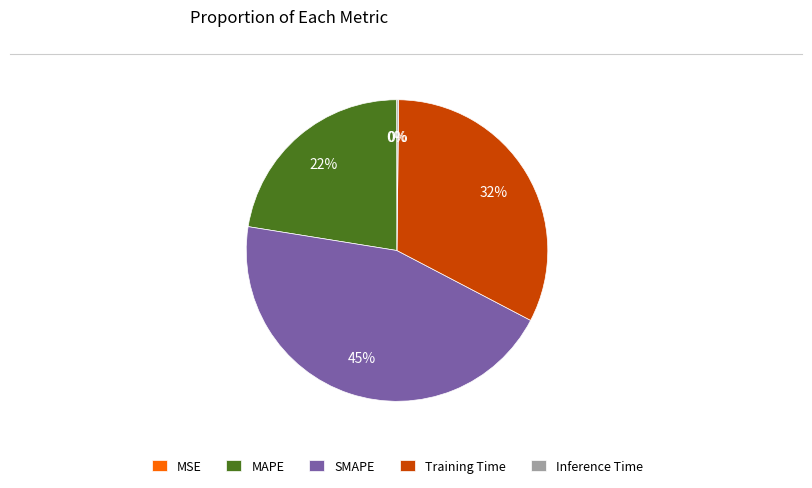

To the nearest percent, what portion does SMAPE represent?

45%